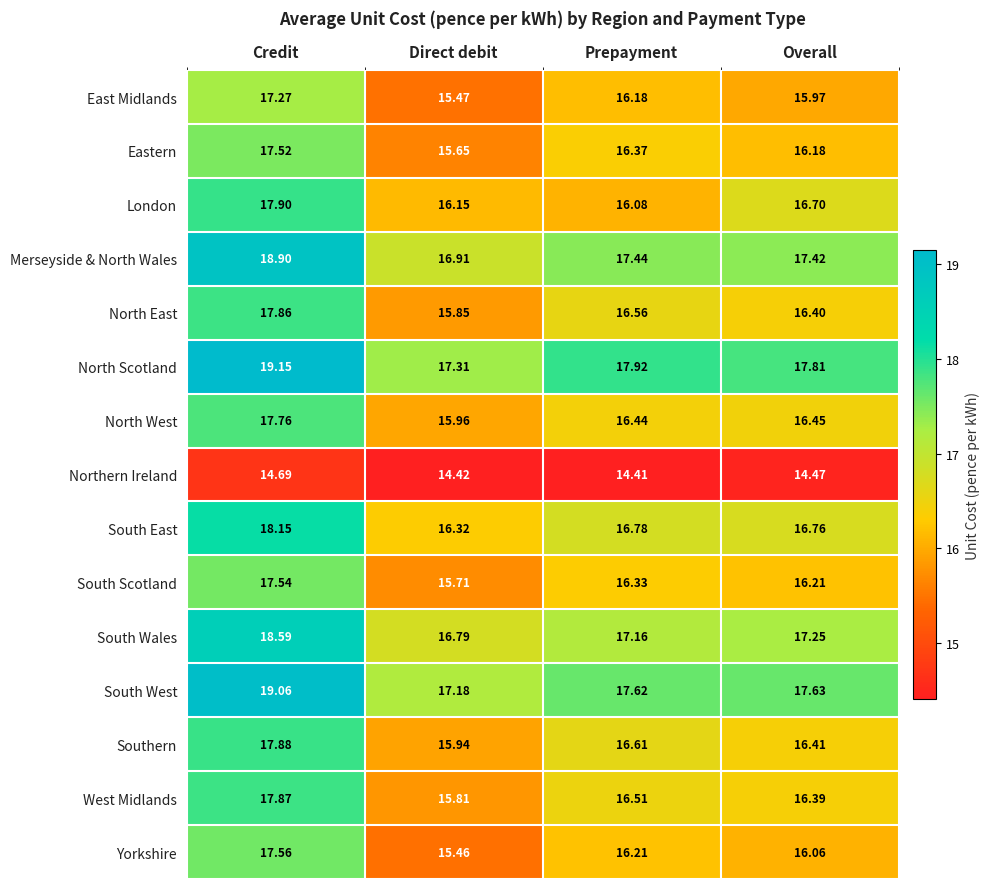

At which label is South Scotland closest to 16?

Overall